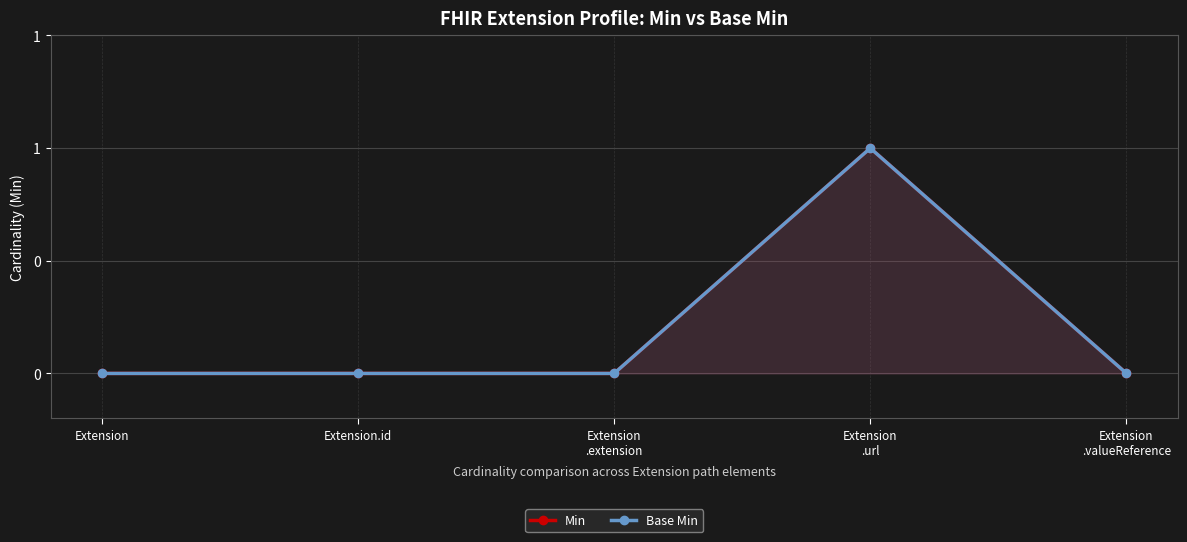

True or false: Base Min and Min cross at least once.

False